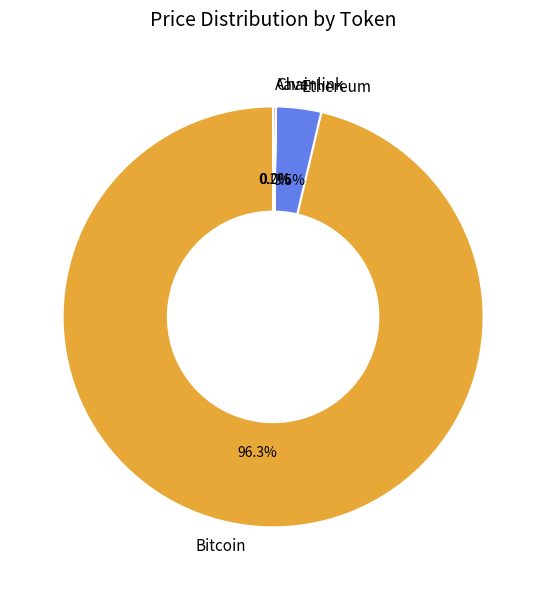

Which slice is the largest?

Bitcoin